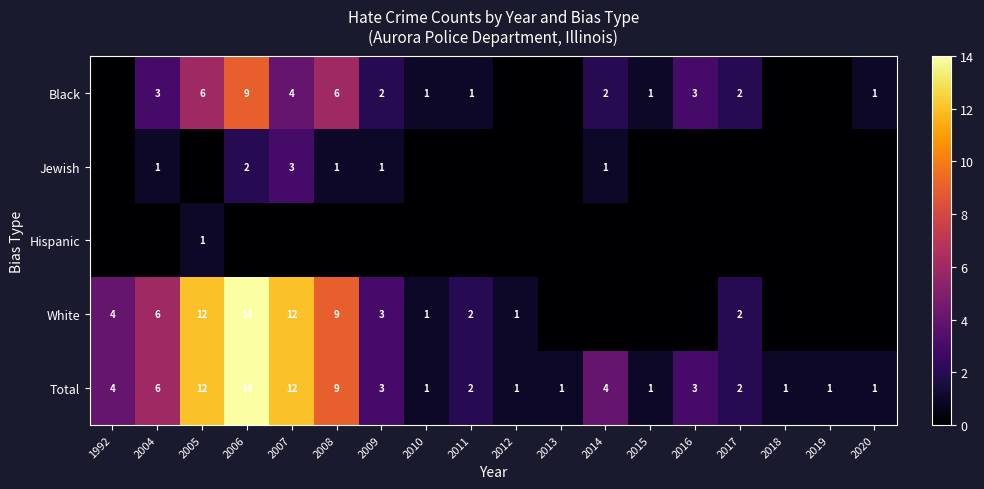

What is the highest value of the Total series?

14